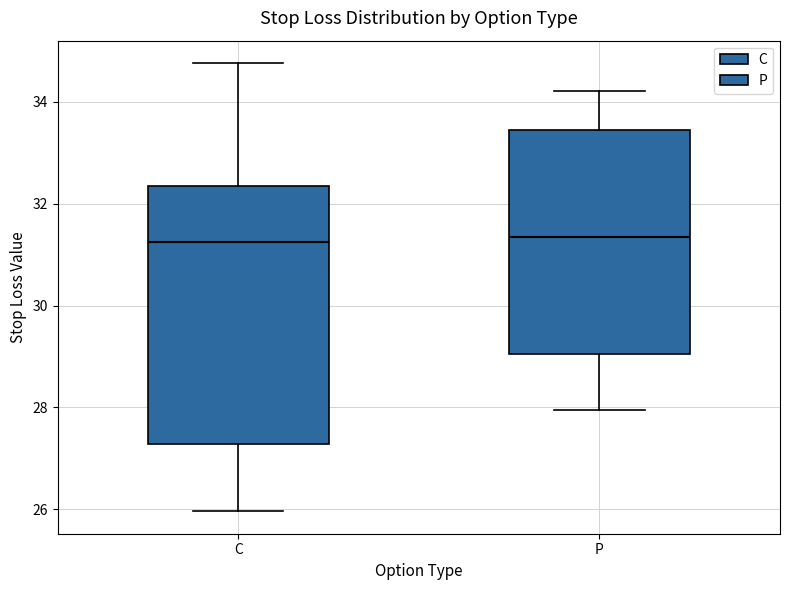

Where does the lower whisker of the box for C end on the y-axis? The values are not printed on the chart, so give them approximately, as read against the axis.

26.0